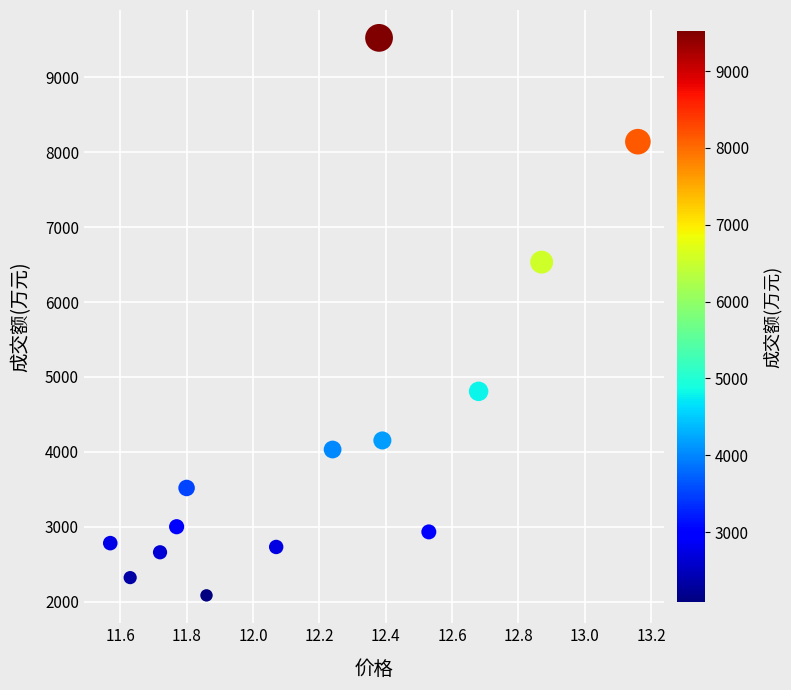

What is the range of Y values (max minus min)?

7438